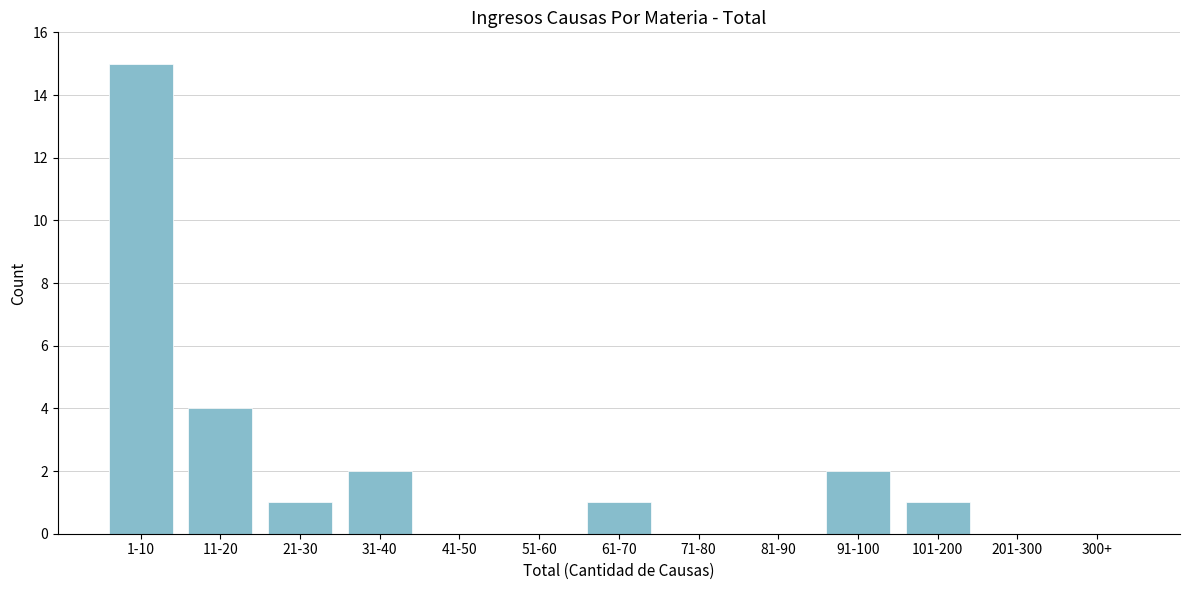

Reading left to right, what are all the values shown in this chart?

1-10=15	11-20=4	21-30=1	31-40=2	41-50=0	51-60=0	61-70=1	71-80=0	81-90=0	91-100=2	101-200=1	201-300=0	300+=0